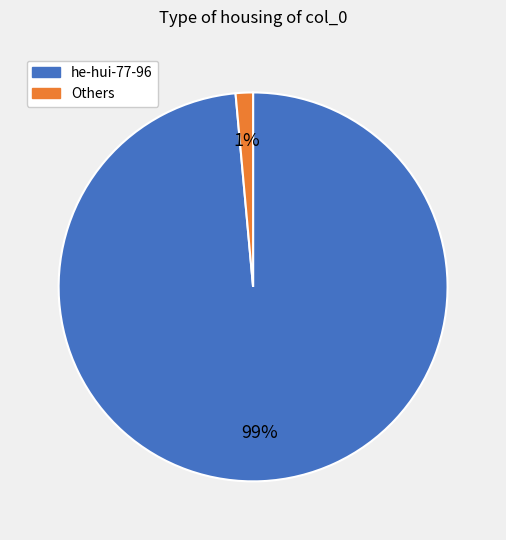

Count the number of slices in the pie.

2